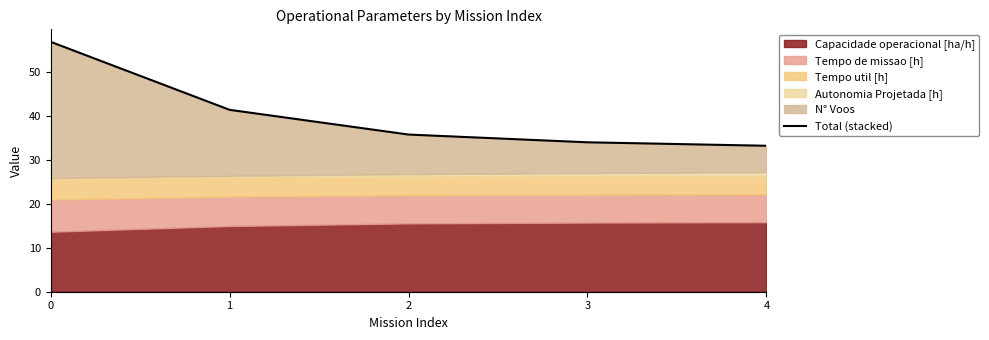

What is the sum of all values?

201.2